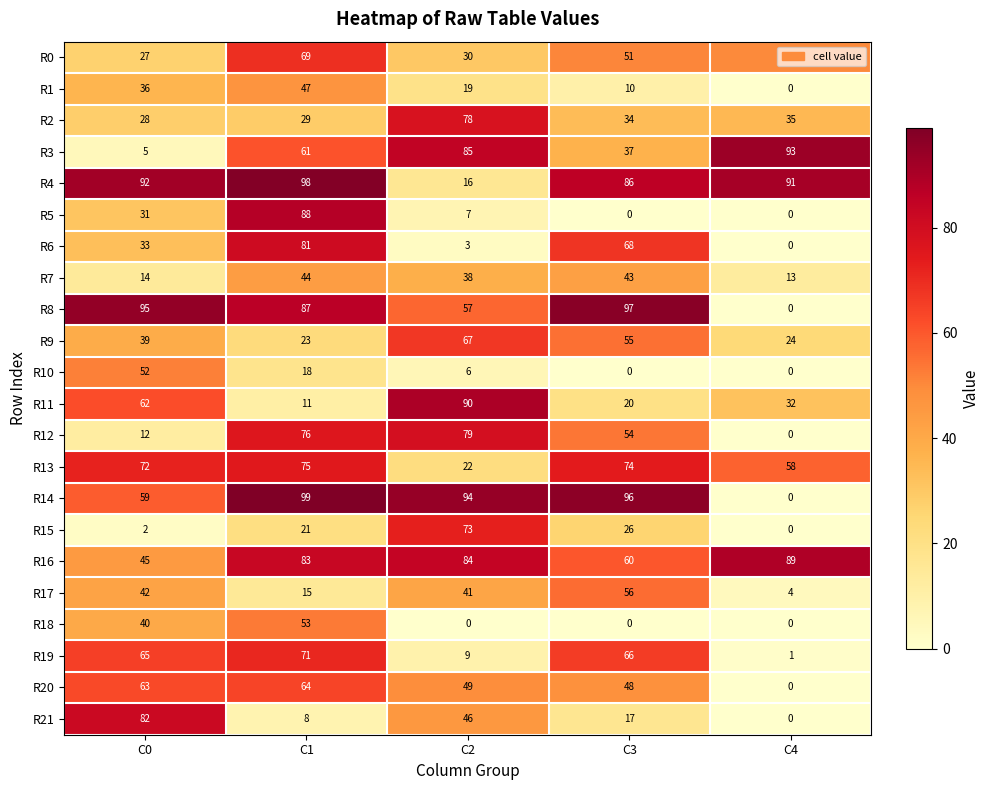

What value does the R12 series have at C2, to the nearest 5?

80